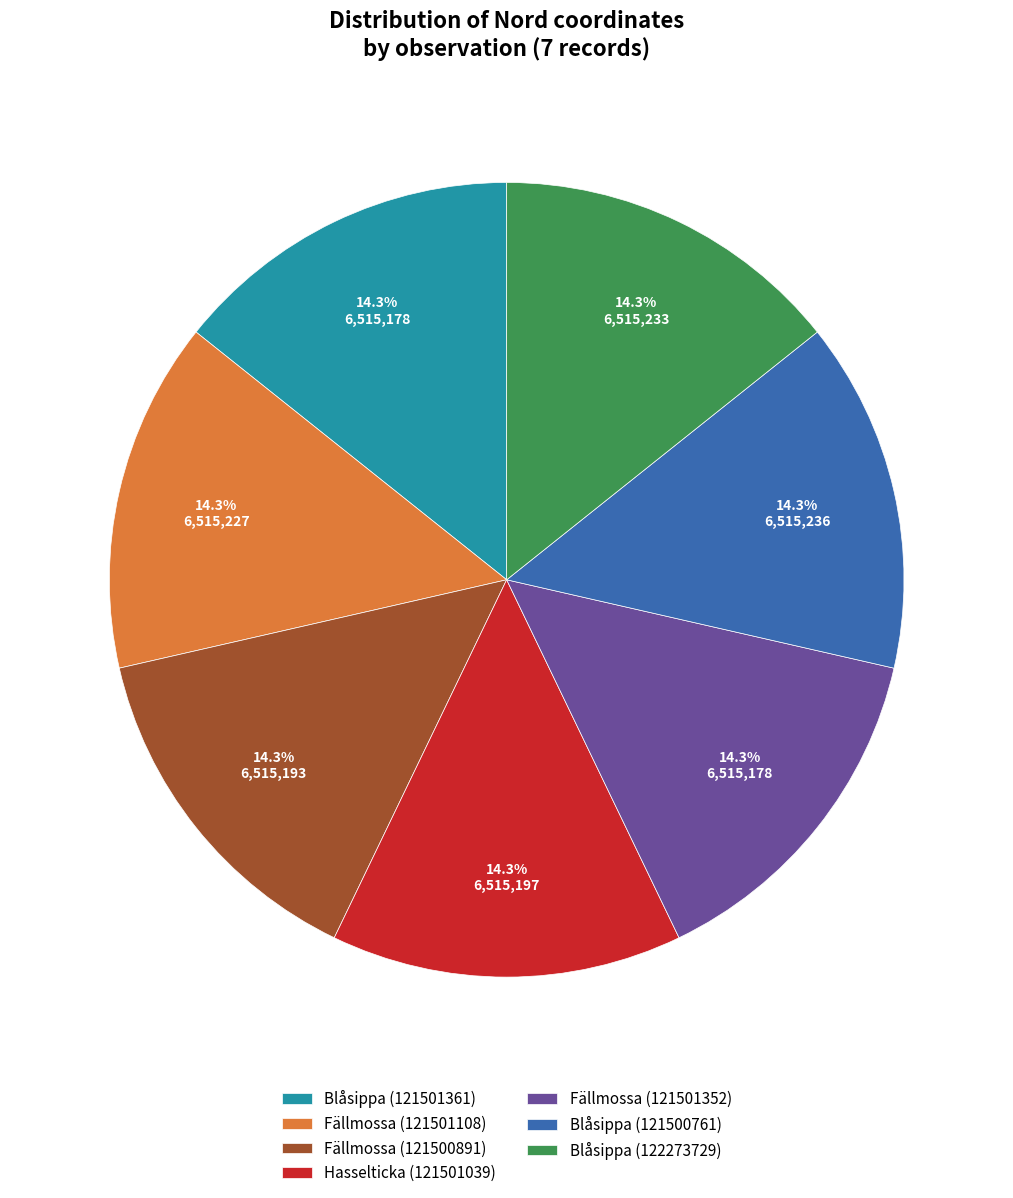

What percentage is the Blåsippa (121500761) slice, to the nearest percent?

14%